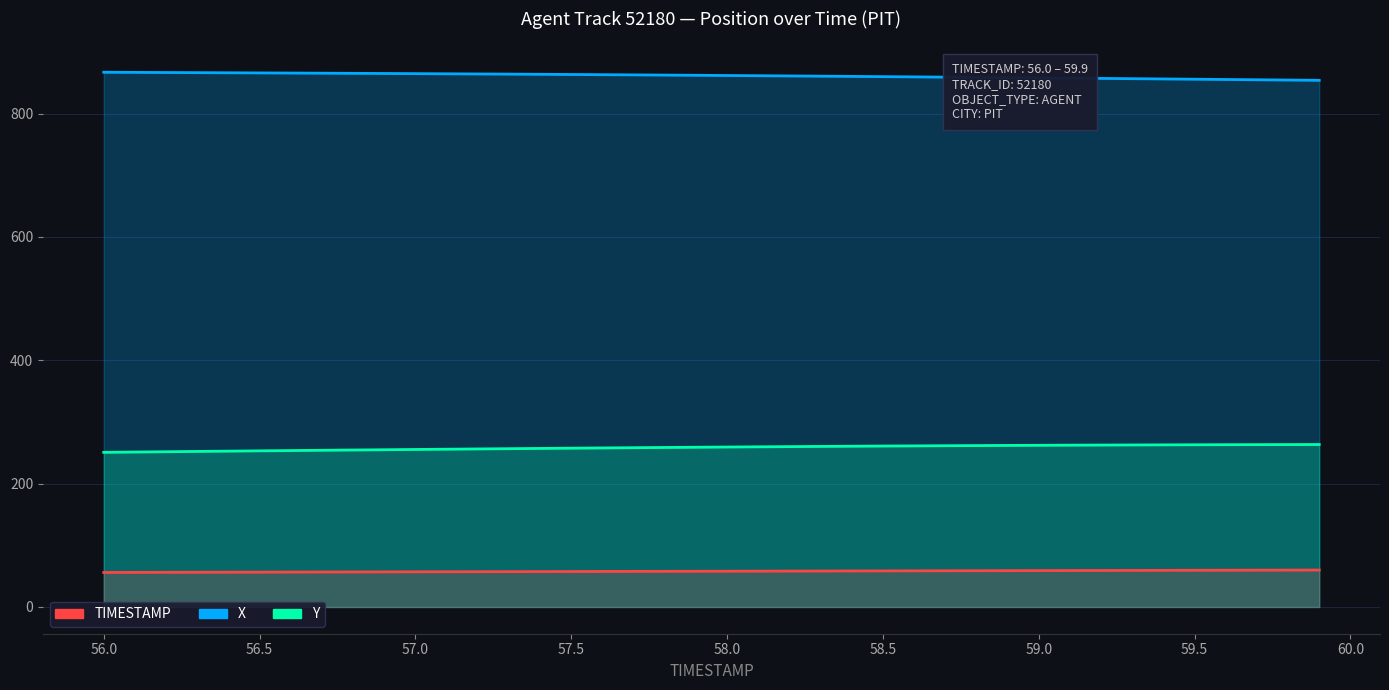

The Y series shows 53.5 at 29. True or false?

False